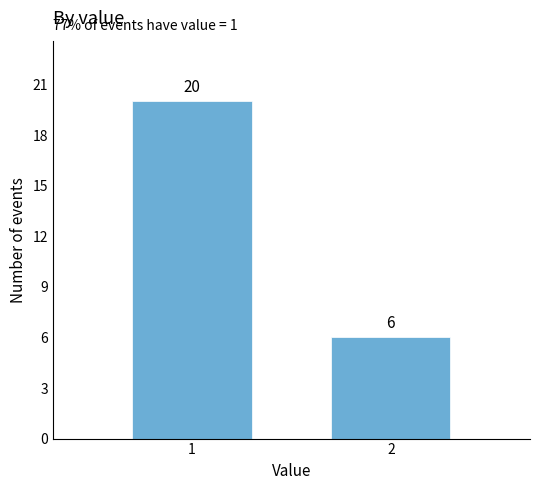

What is the difference between the maximum and minimum values?

14